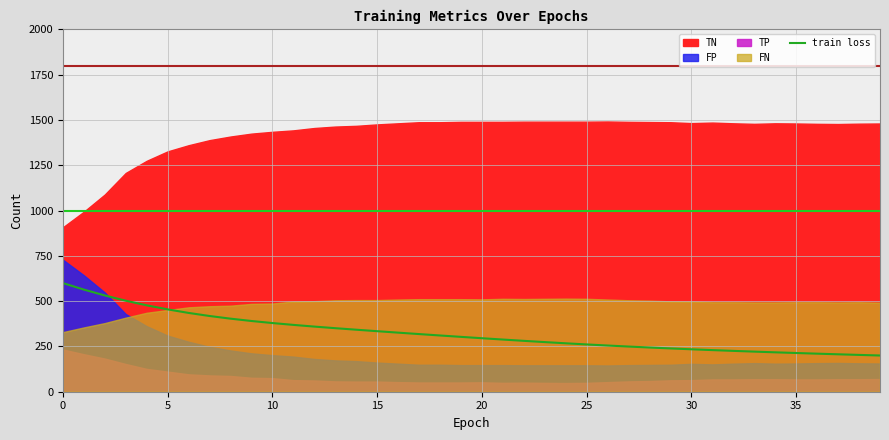

What is the highest value of the train loss series?

600.0